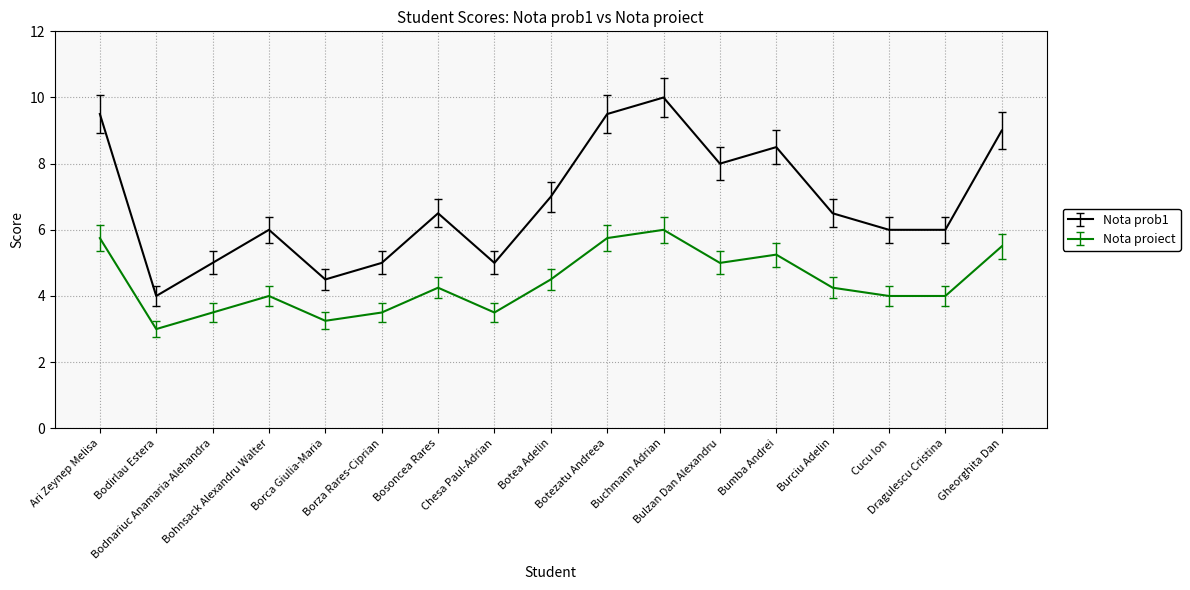

List the series in order of their peak value, lowest first.

Nota proiect, Nota prob1